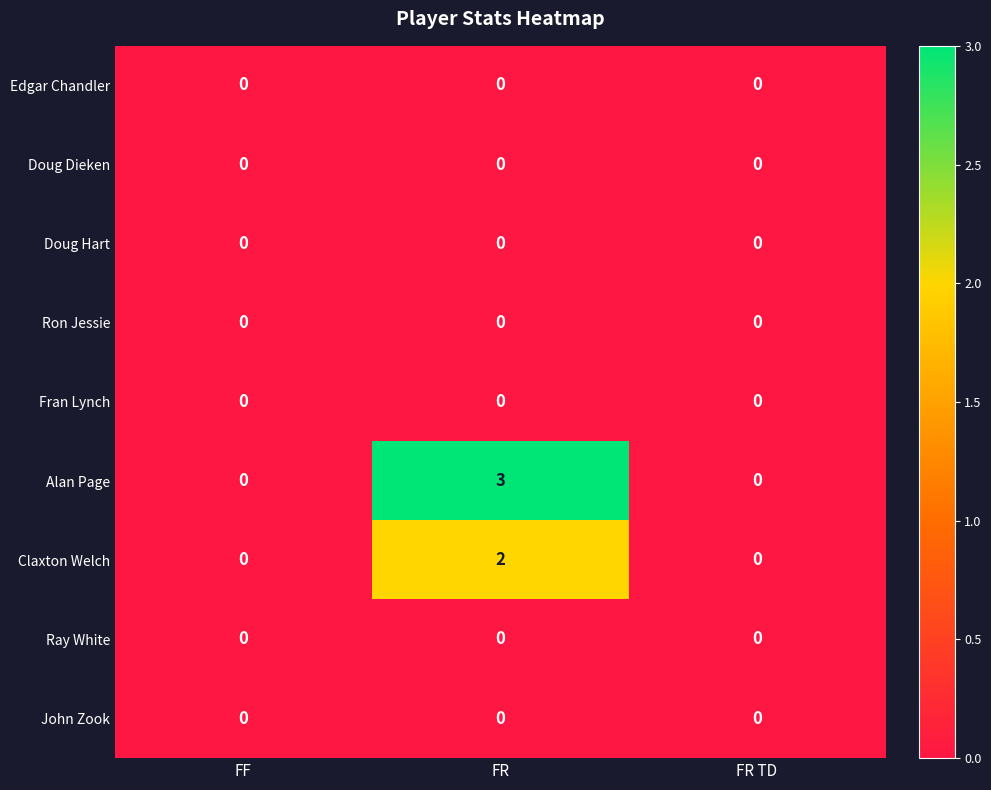

The Ray White series shows 0 at FR. True or false?

True